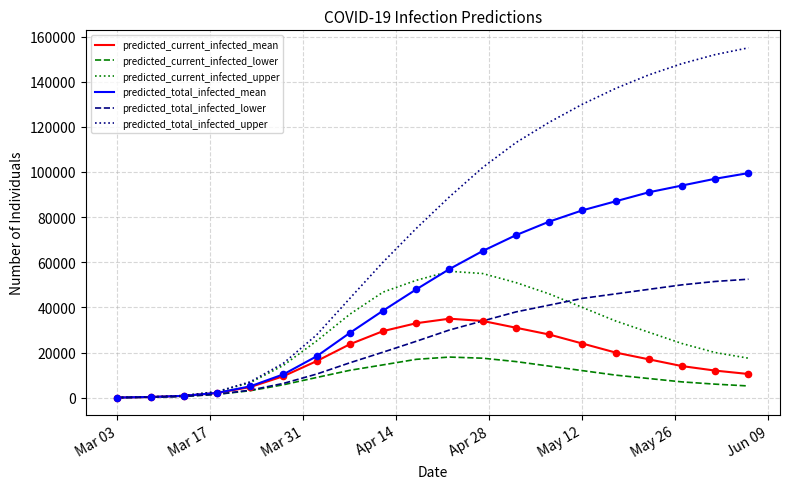

Which series has the widest spread of values?

predicted_total_infected_upper